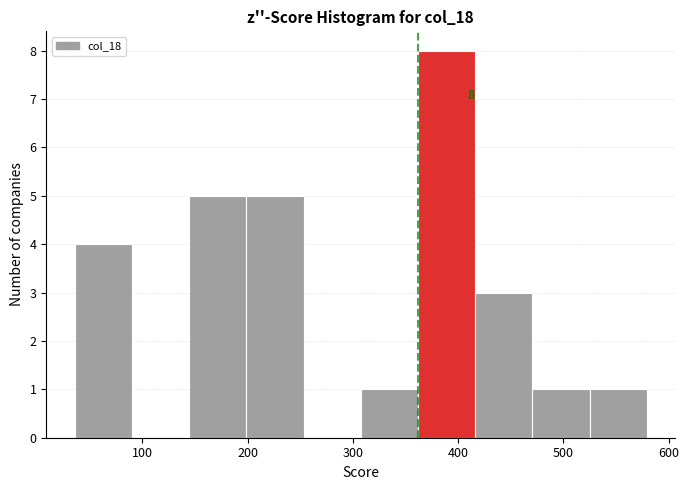

Over which range of the x-axis is the bar tallest?

360 to 420